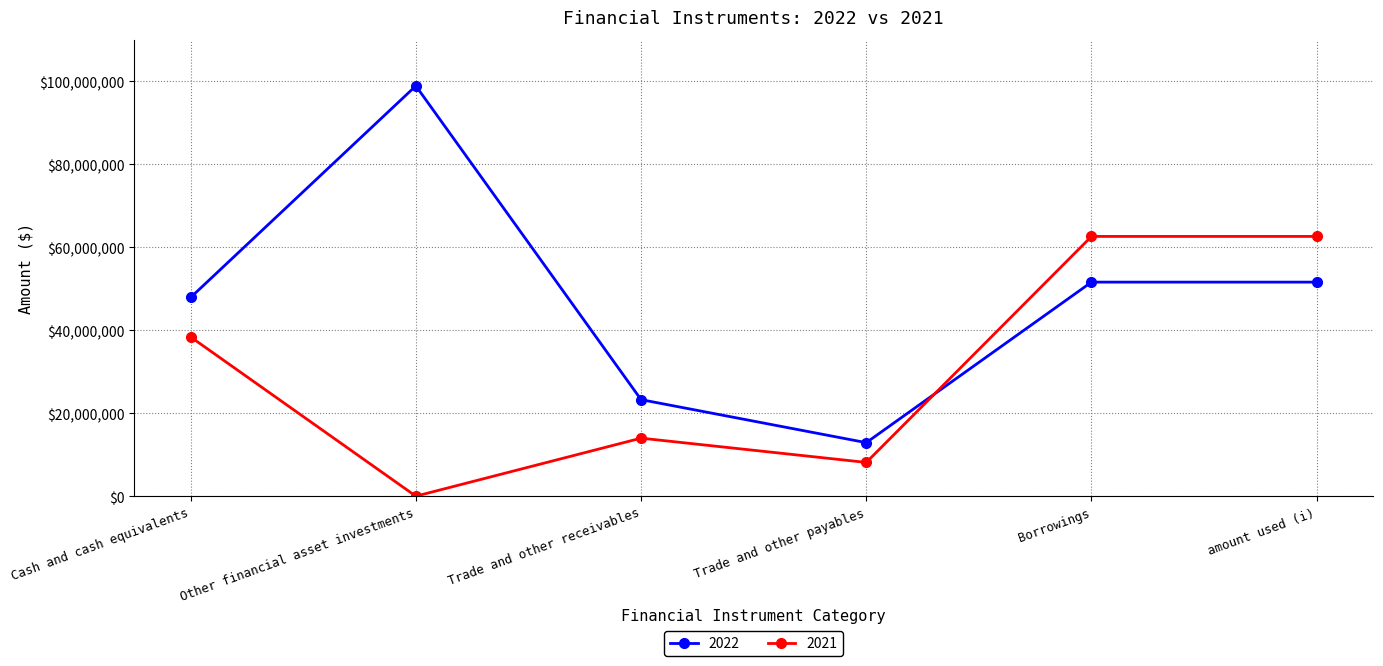

Rank the series at Borrowings from lowest to highest value.

2022, 2021